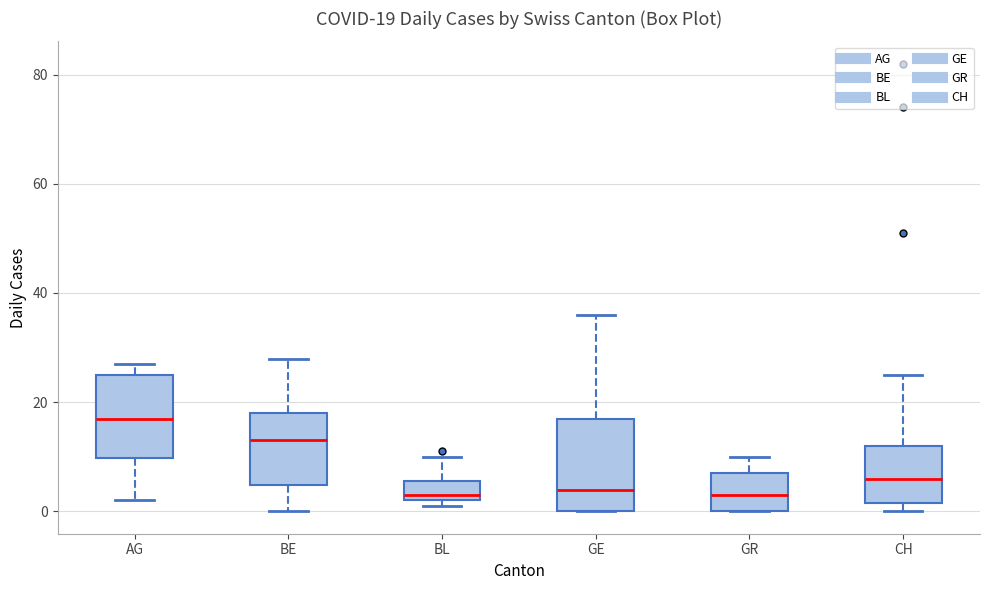

Which box's median line is the highest?

AG